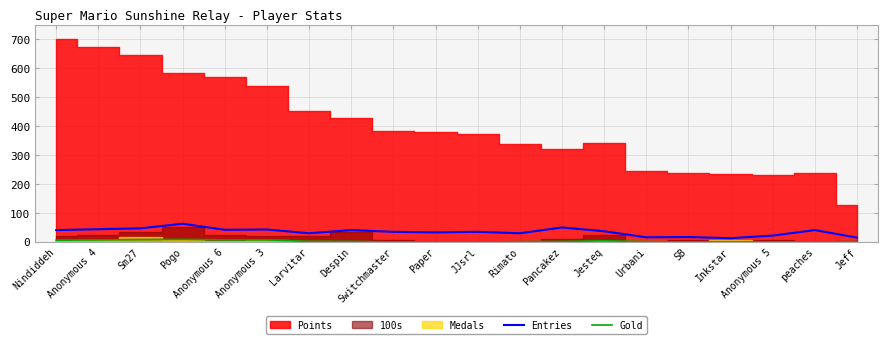

True or false: Entries has a value of 50 at Pancakez.

True